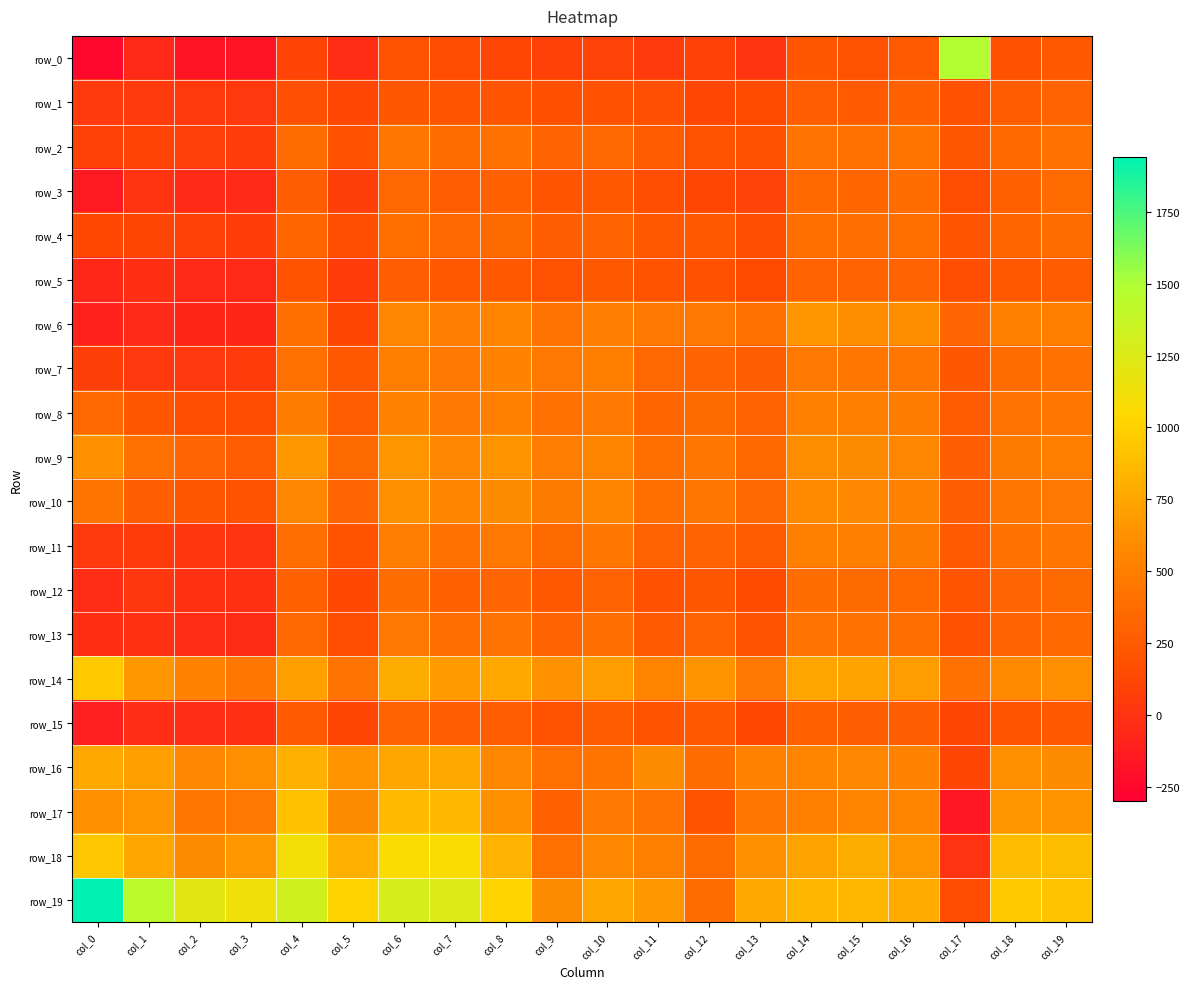

What is the spread (max minus min) of values at col_9?

545